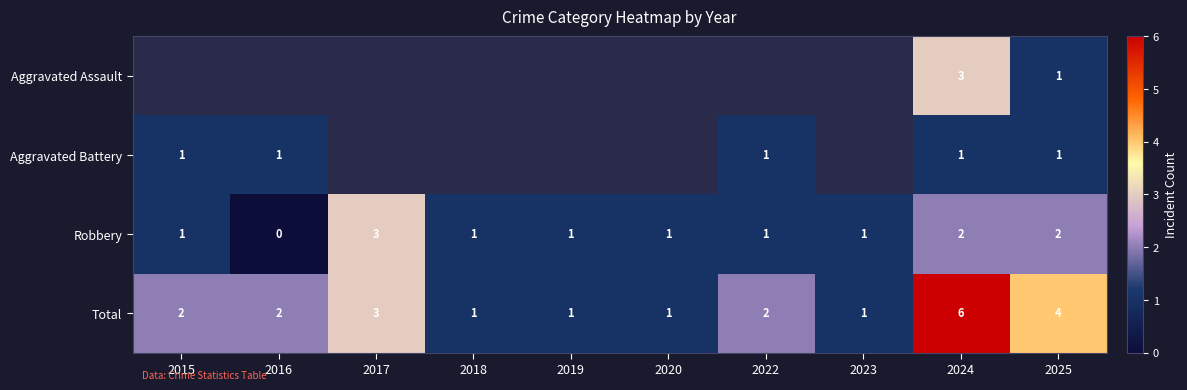

Which category has the highest value in the Robbery series?

2017